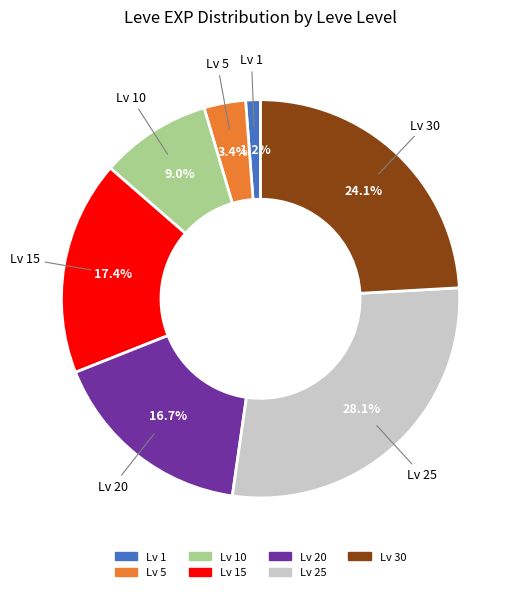

Is there any slice that represents more than half of the pie?

No